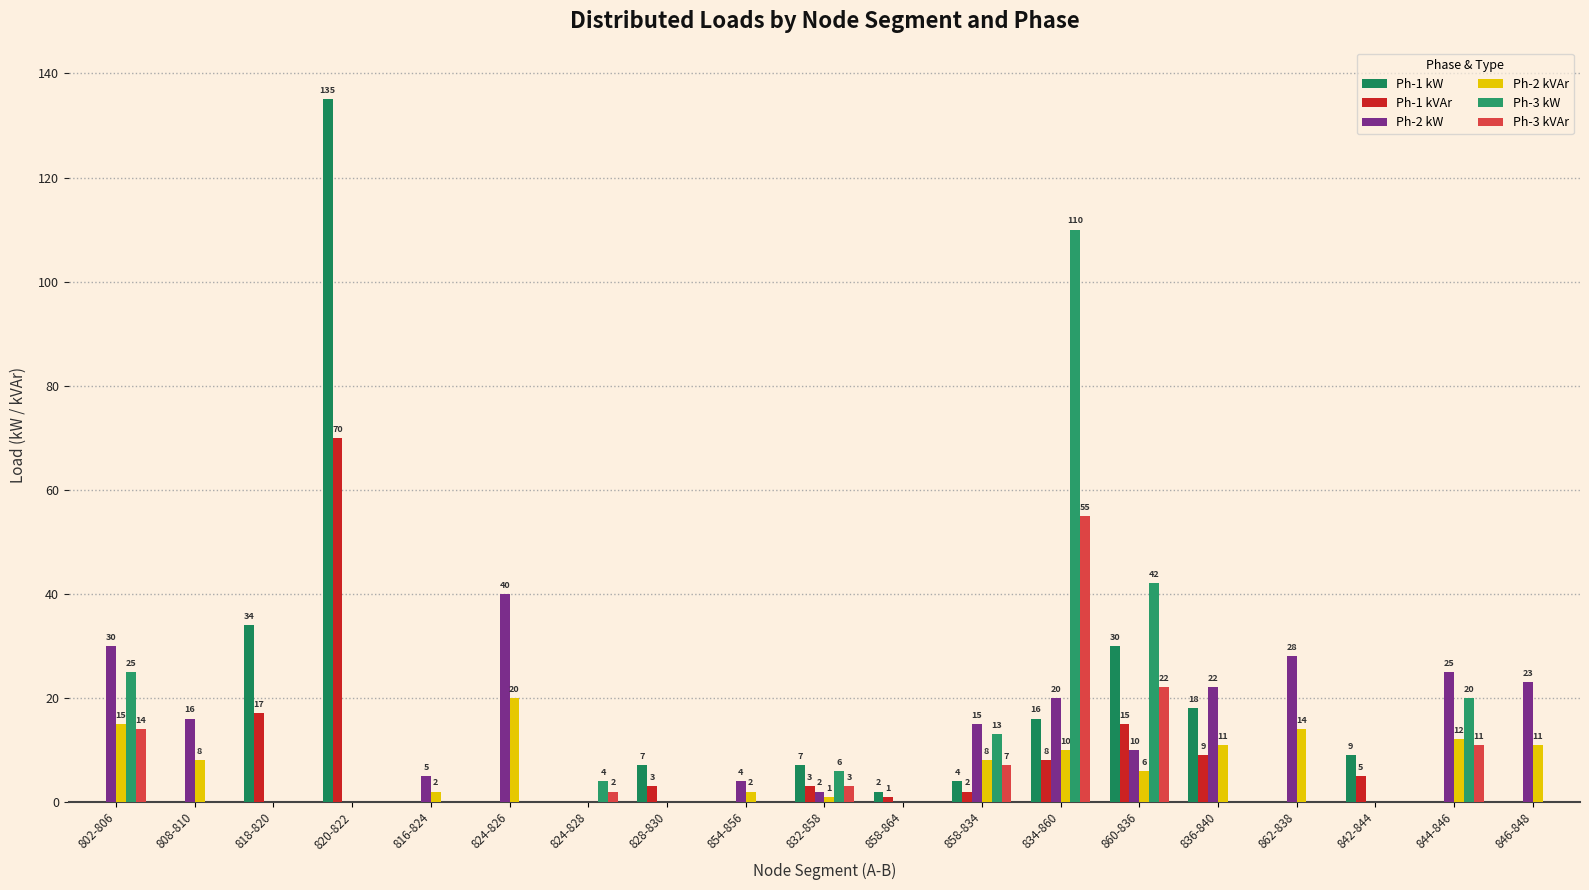

What is the maximum value for Ph-2 kVAr?

20